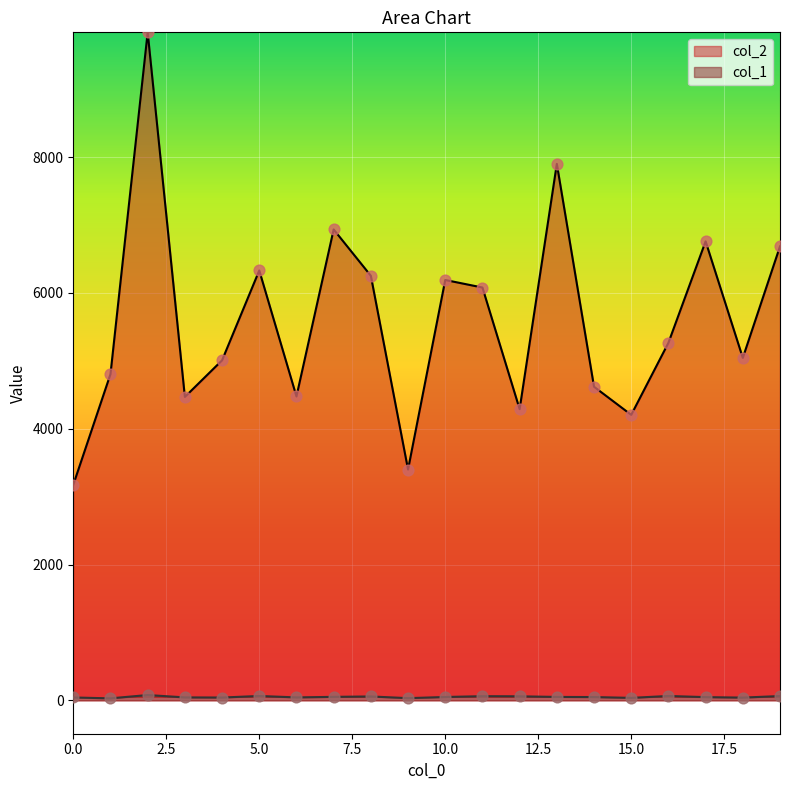

What are all the series names shown in the legend?

col_2, col_1